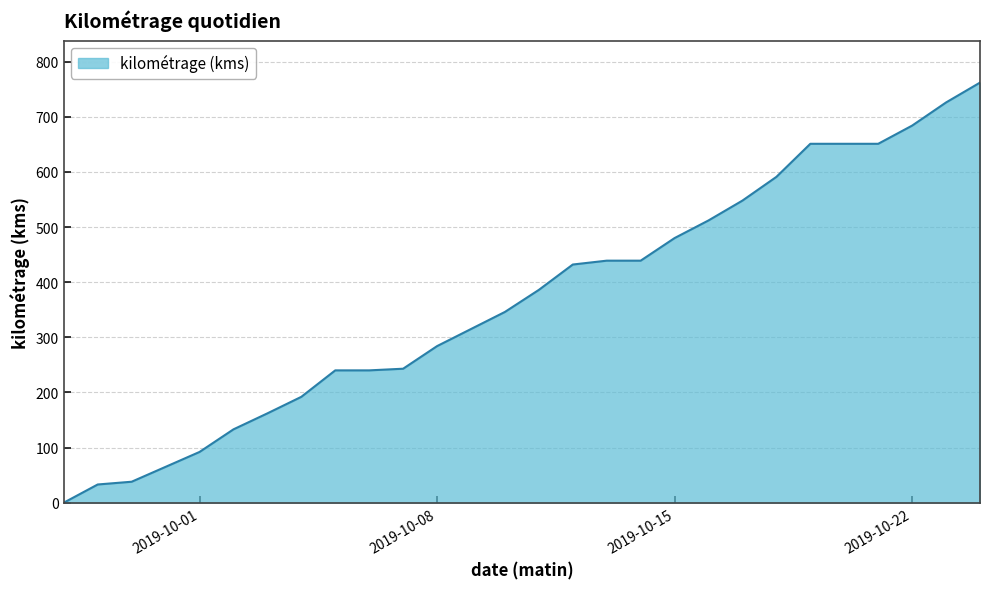

What is the average value?

380